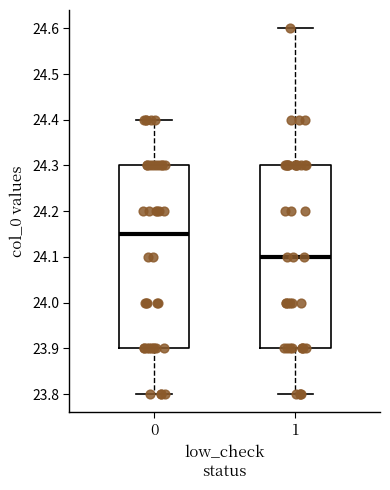

Where does the lower whisker of the box at x = 0 end on the y-axis? The values are not printed on the chart, so give them approximately, as read against the axis.

23.80